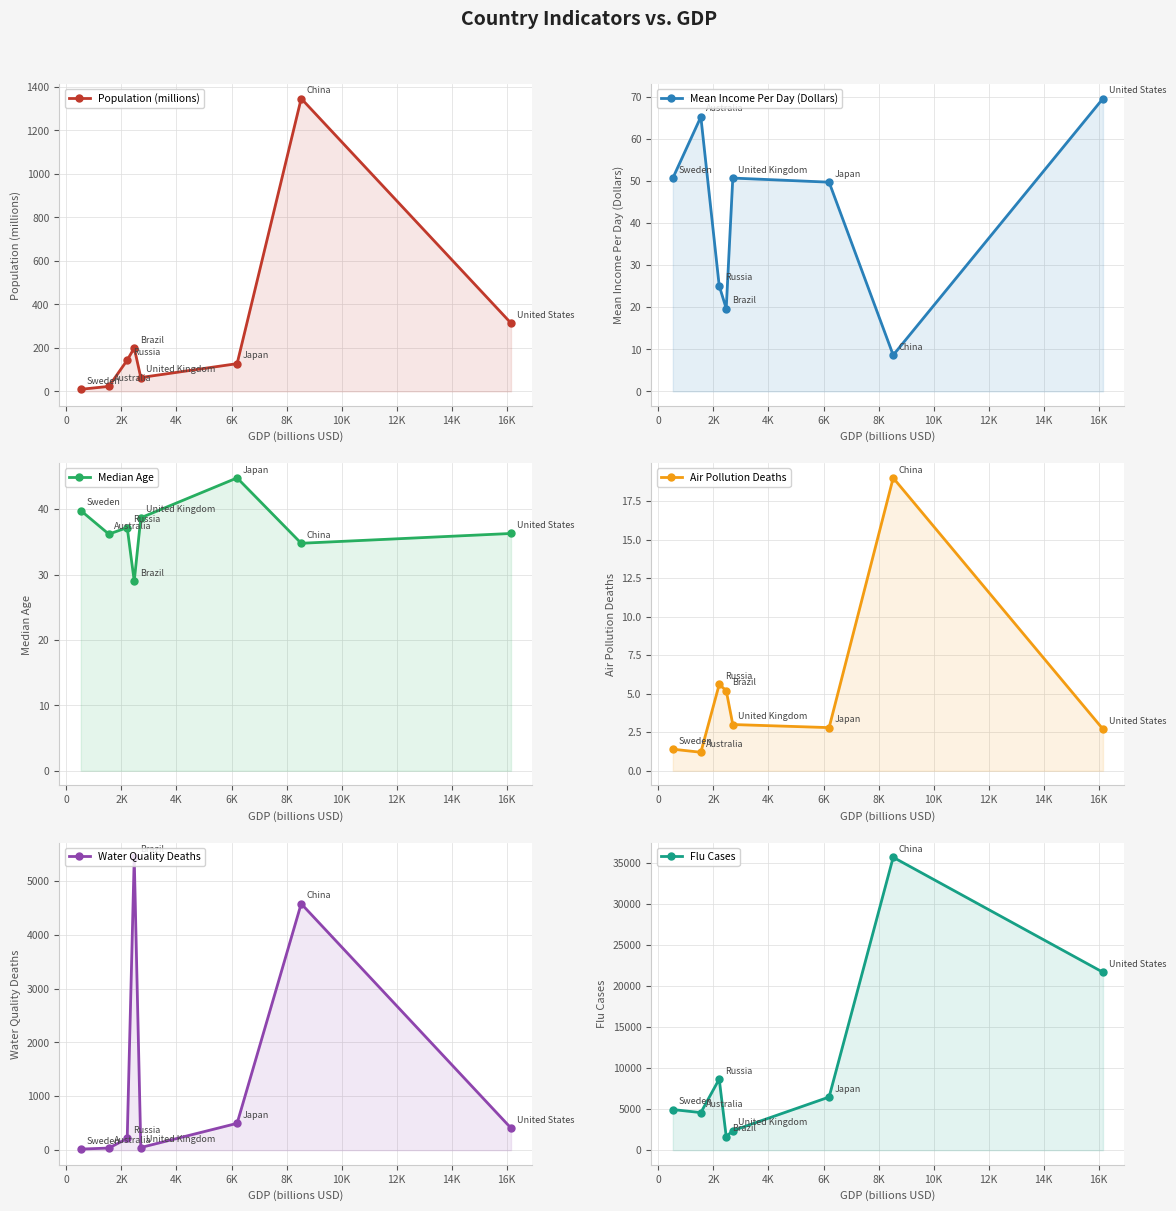

What is the difference between the maximum and minimum values in the Water Quality Deaths series?

5419.0